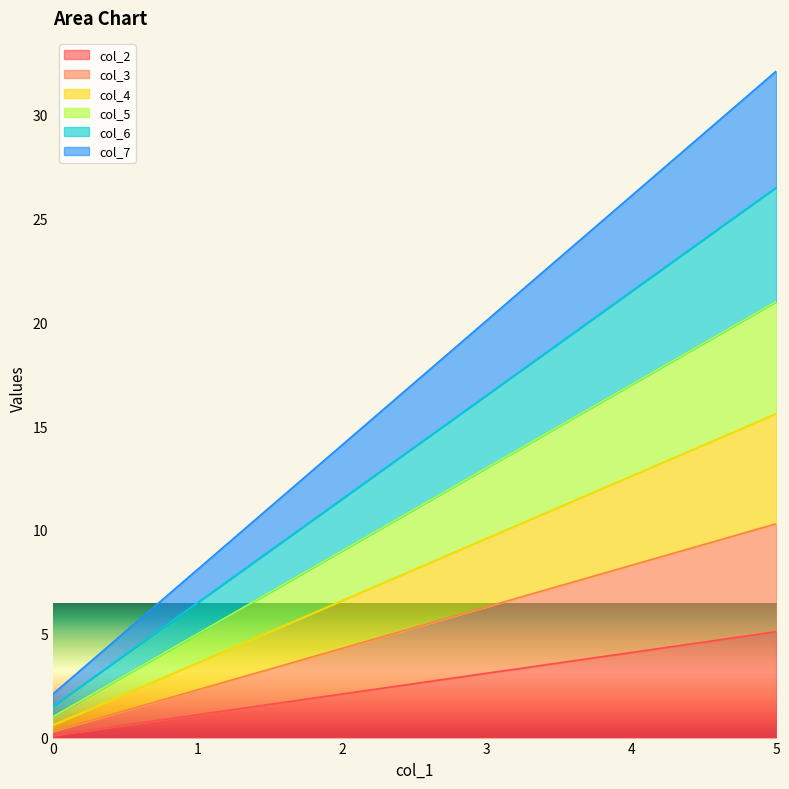

Is the value of col_4 at 2 greater than the value of col_7 at 0?

Yes